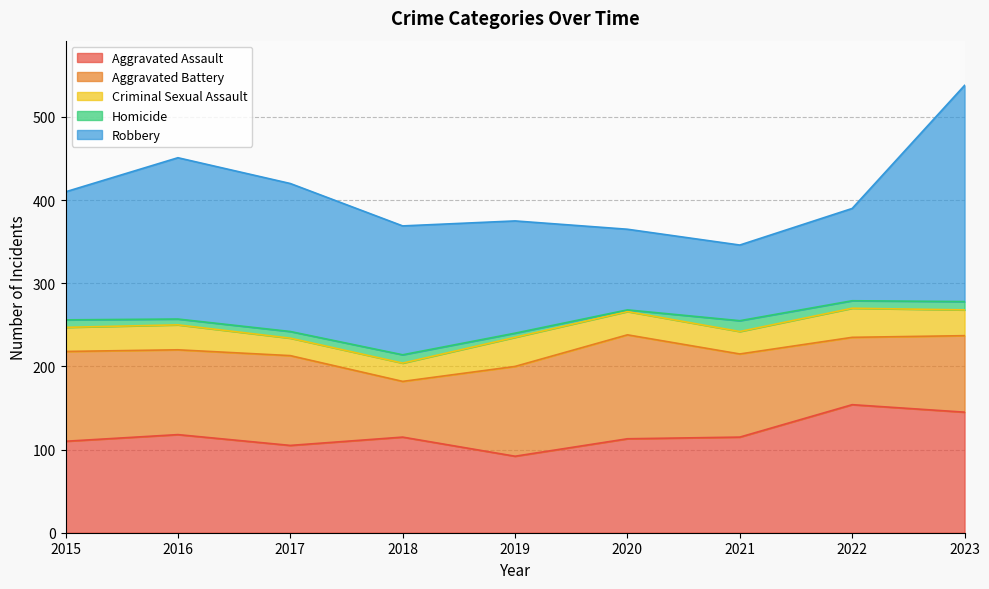

Where is Robbery nearest to the value 175?

2017